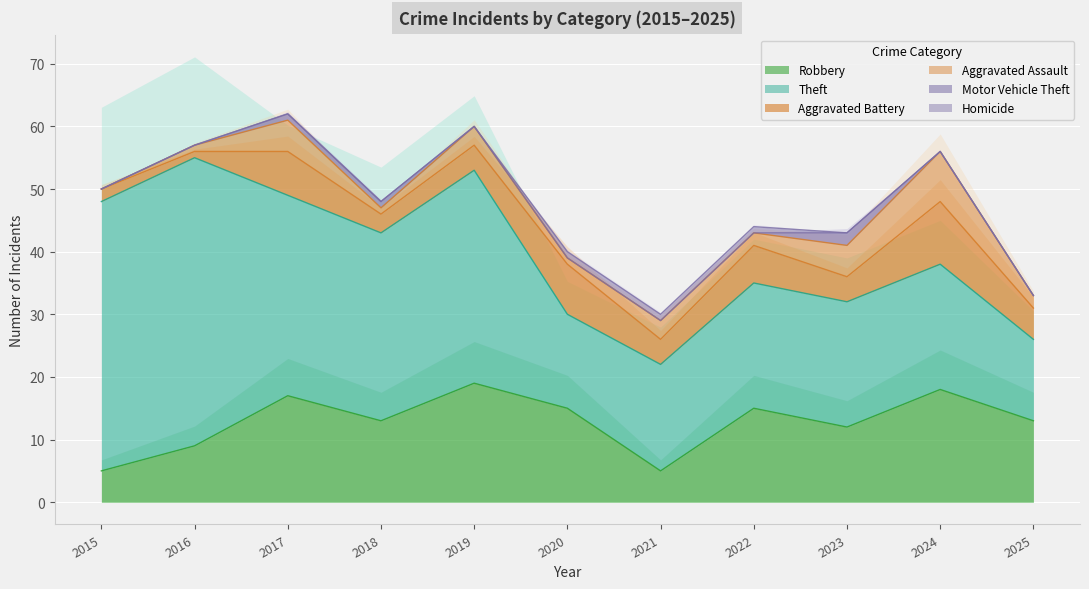

True or false: Homicide and Aggravated Battery cross at least once.

False